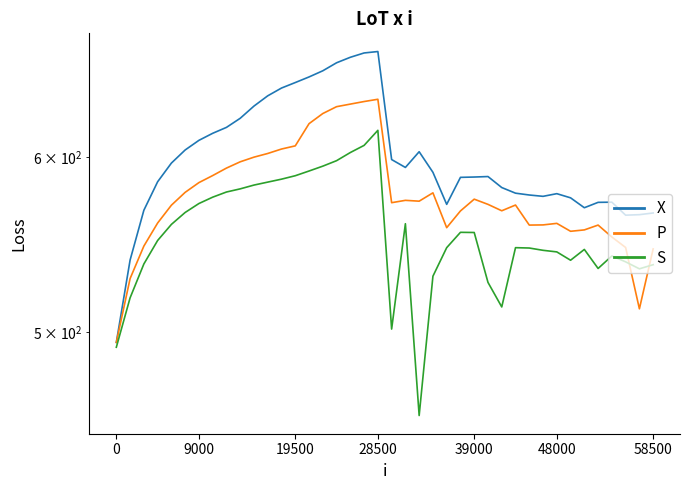

How many lines are shown in the chart?

3